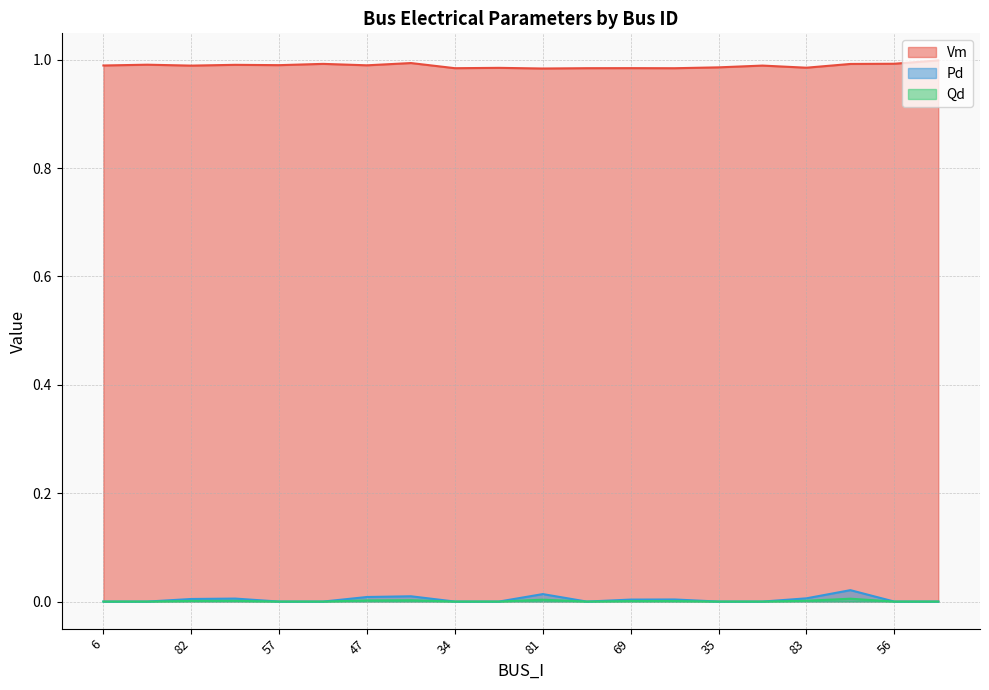

What are all the series names shown in the legend?

Vm, Pd, Qd